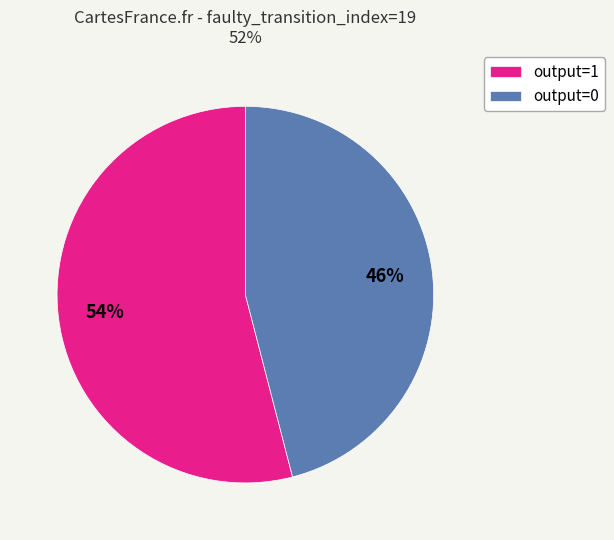

Which slice represents more than half of the pie?

output=1